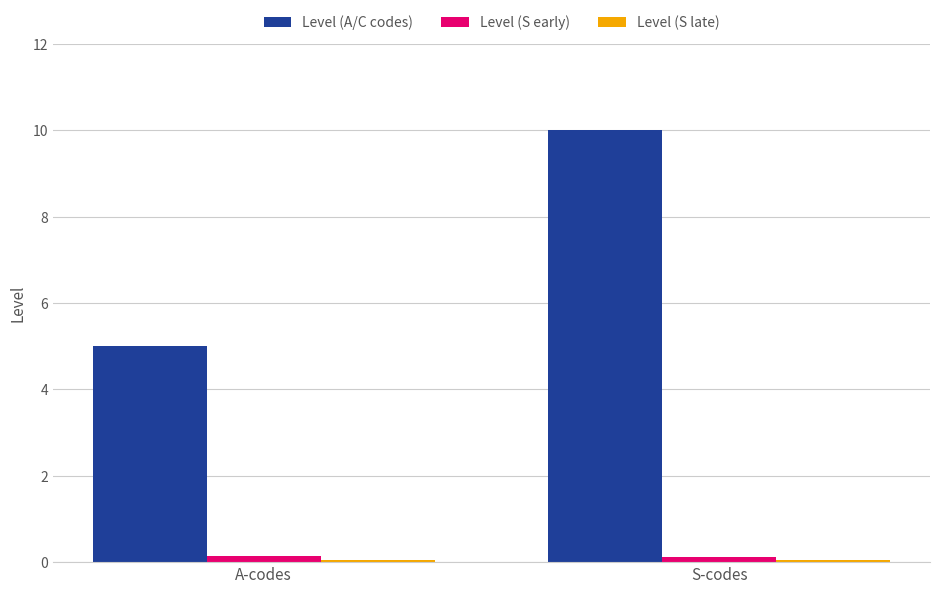

What is the minimum value for Level (A/C codes)?

5.0